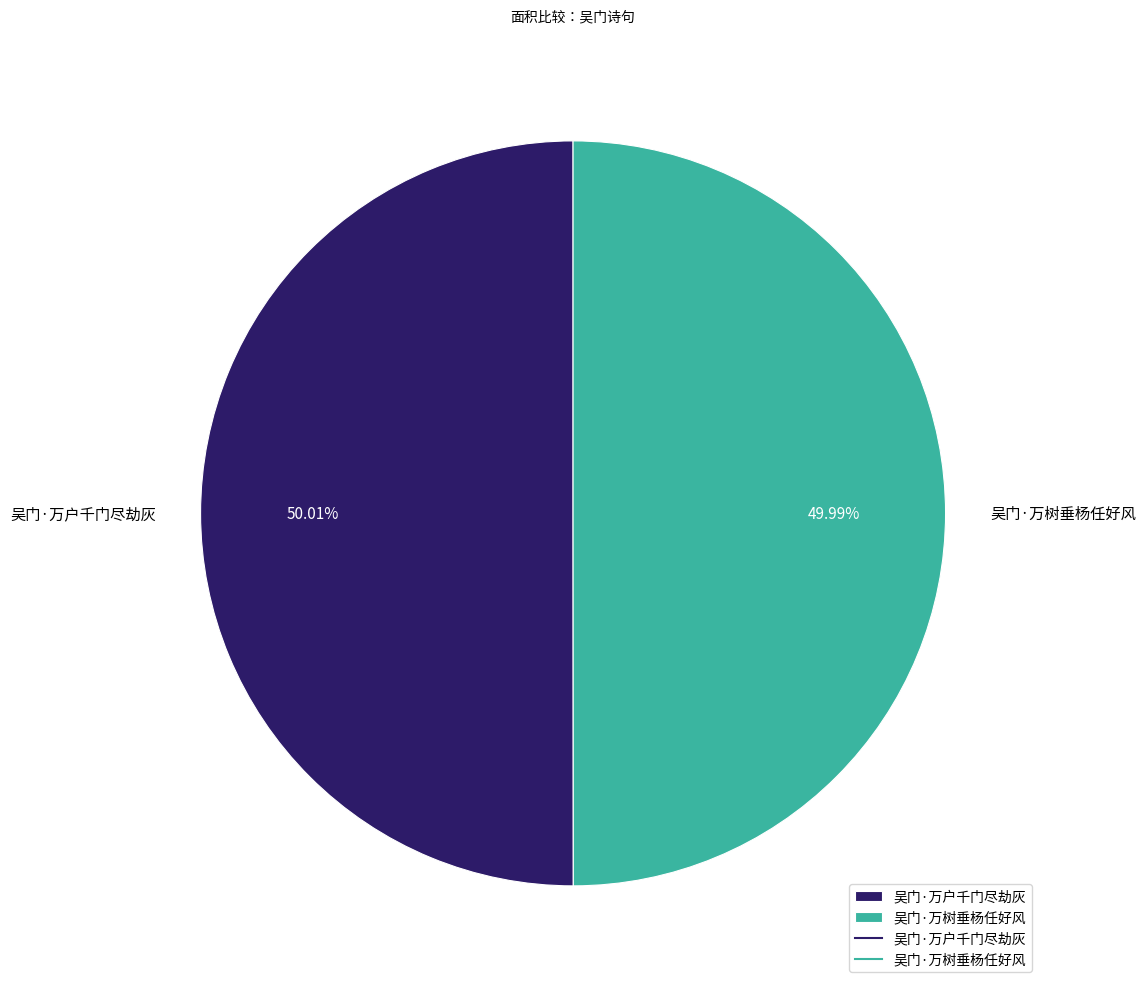

Combined, do 吴门·万户千门尽劫灰 and 吴门·万树垂杨任好风 account for over 50%?

Yes